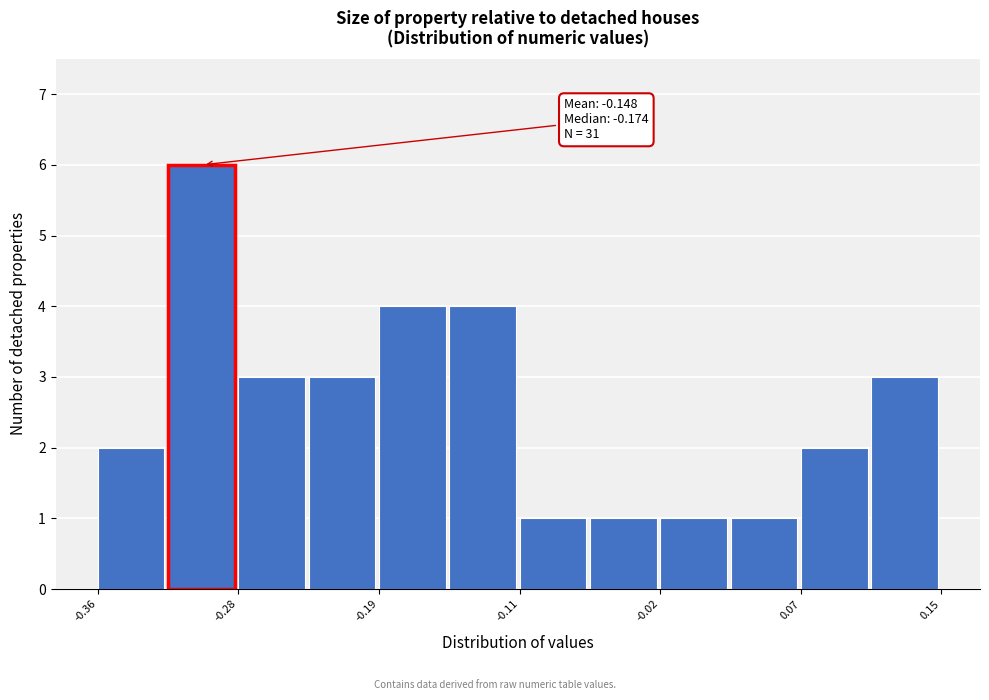

Over which range of the x-axis is the bar tallest?

-0.32 to -0.28